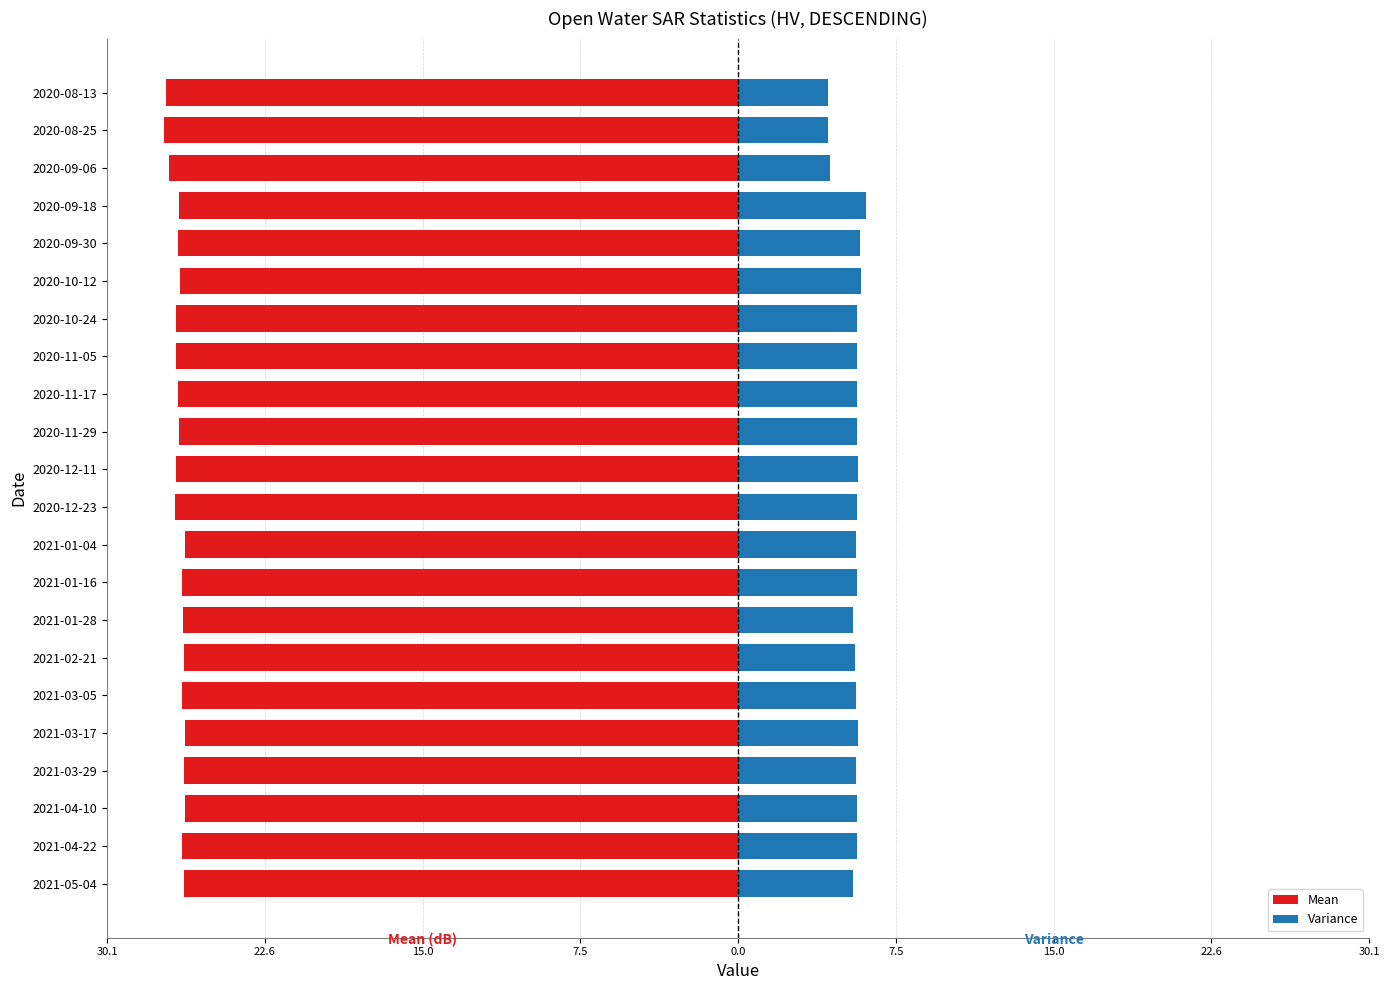

What is the smallest value displayed?

-27.3